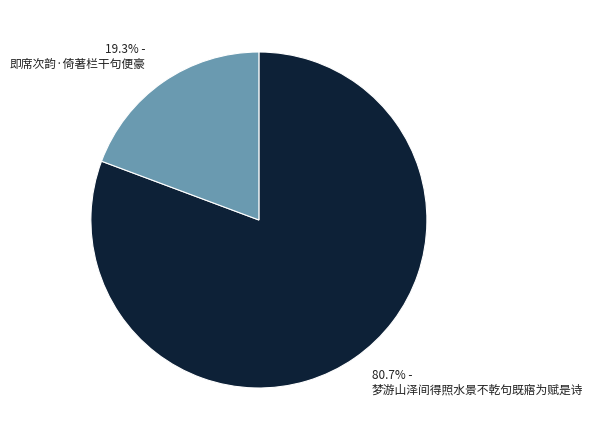

To the nearest percent, what percentage of the pie is 梦游山泽间得照水景不乾句既寤为赋是诗?

81%